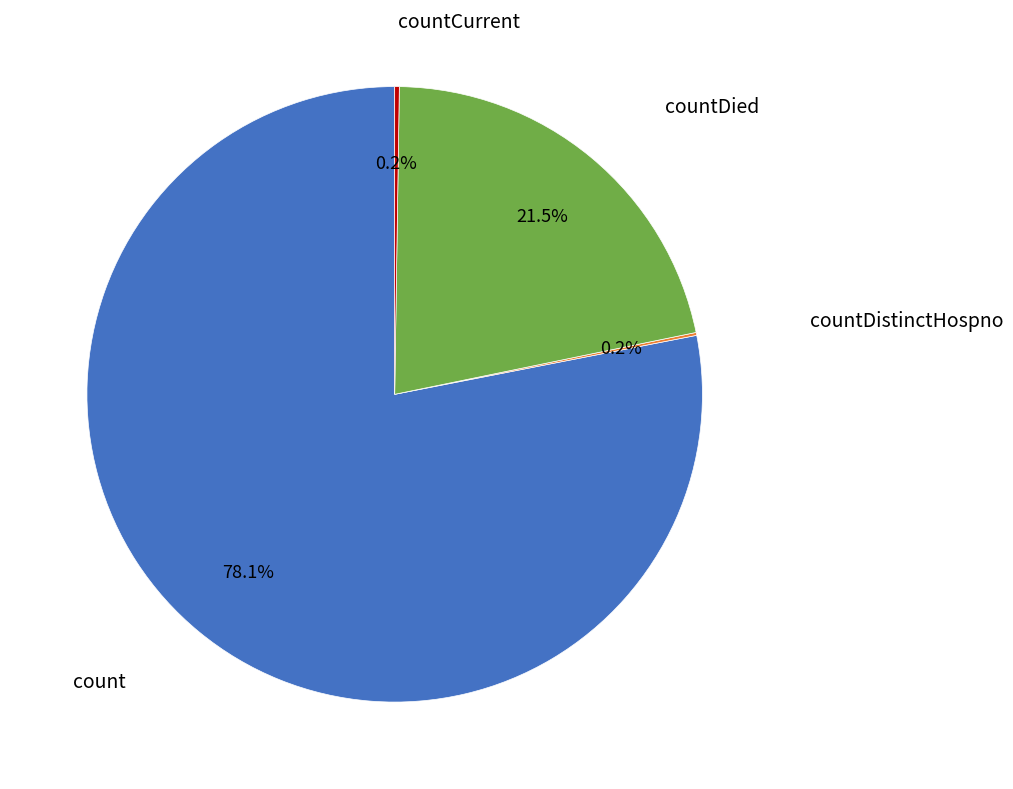

Does any single category account for the majority?

Yes